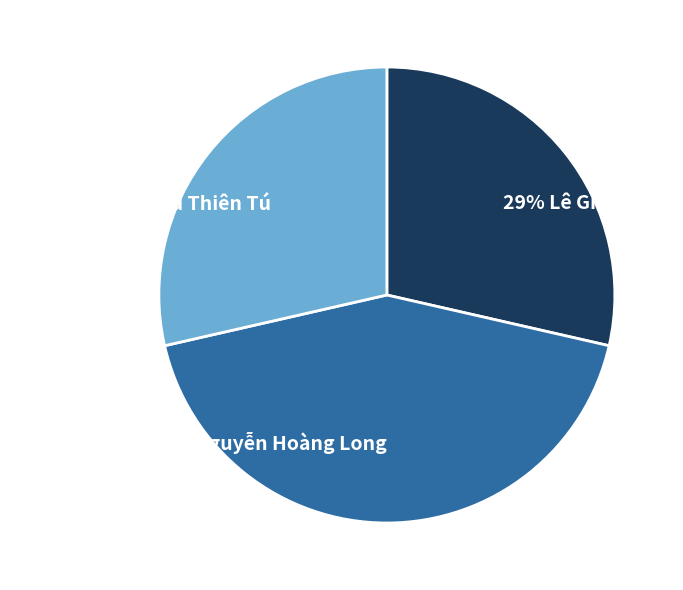

To the nearest percent, what is the difference between the largest and smallest slice percentages?

14%